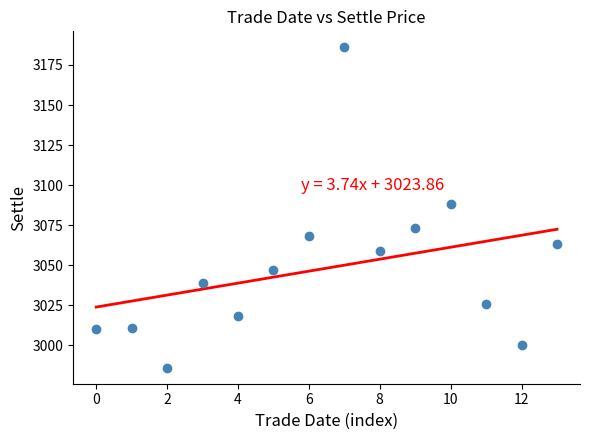

What is the range of Y values (max minus min)?

200